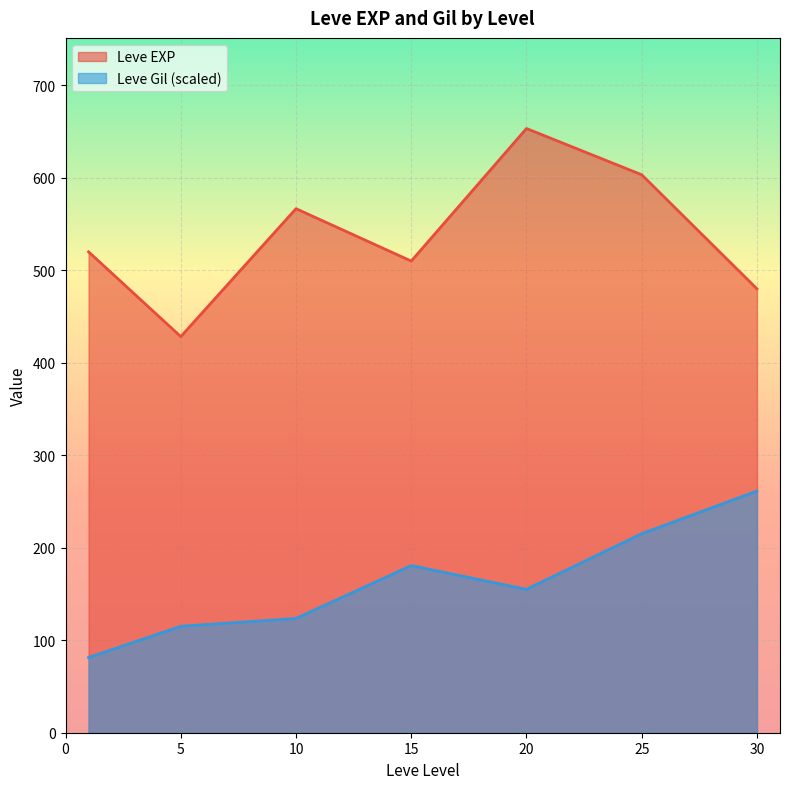

The value of Leve Gil at 5 is 224. True or false?

True